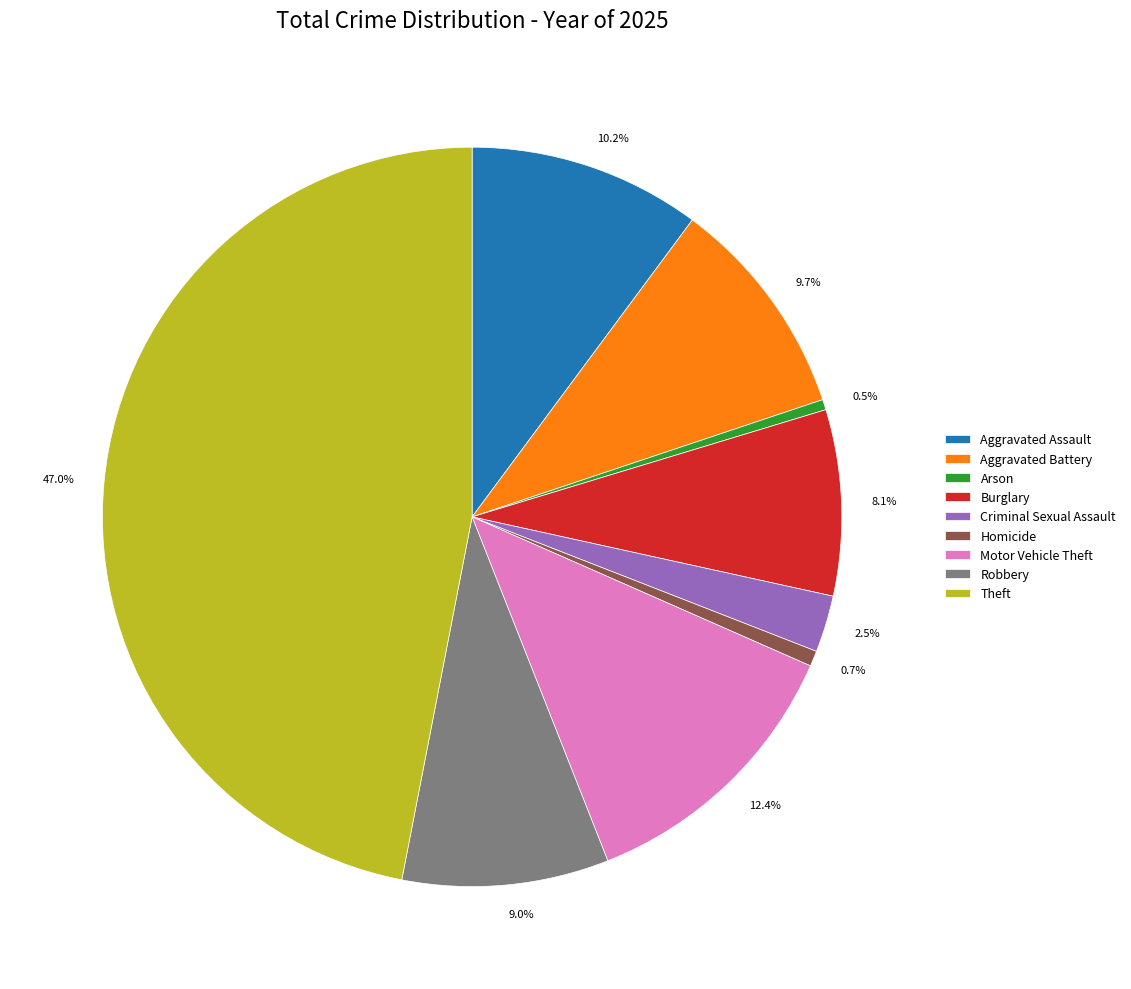

What percentage is NOT represented by 10.2%?

89.8%